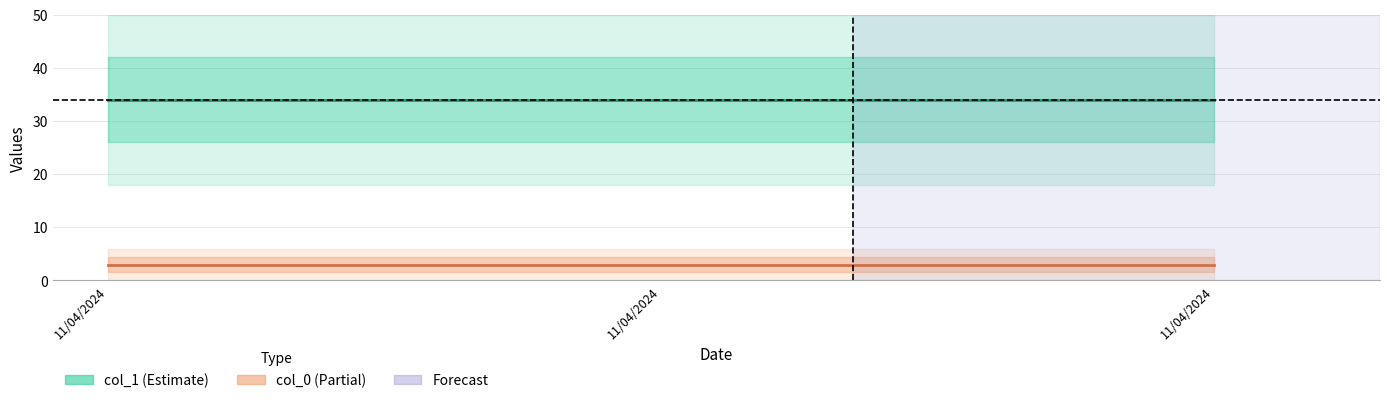

At which category is the sum across all series the highest?

11/04/2024